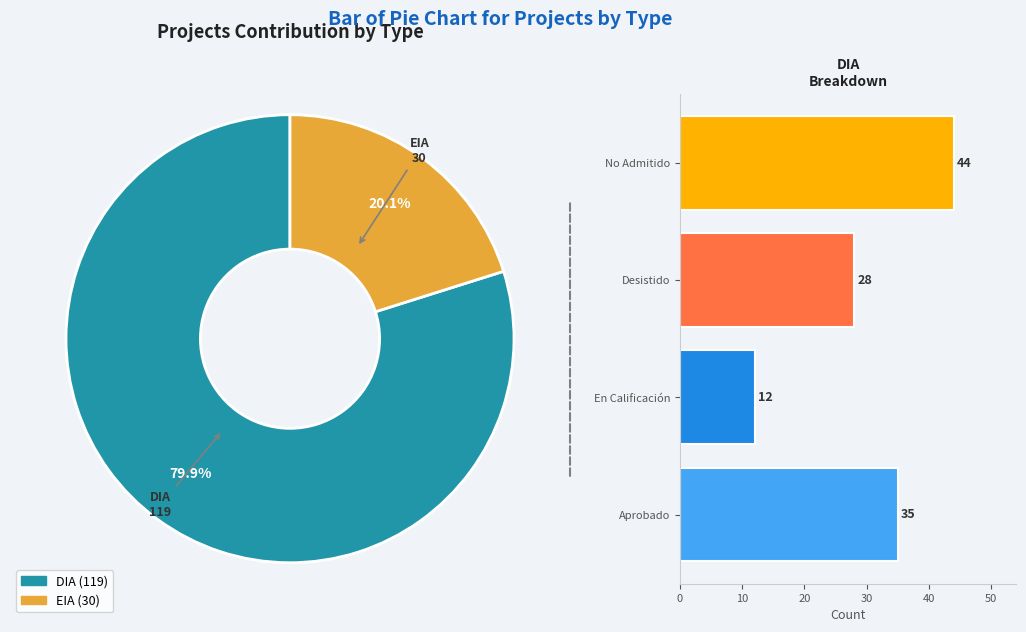

Combined, do DIA and EIA account for over 50%?

Yes